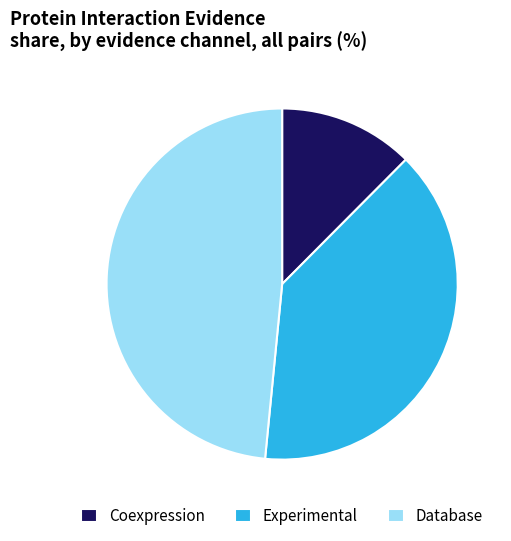

What is the smallest slice in the pie chart?

Coexpression